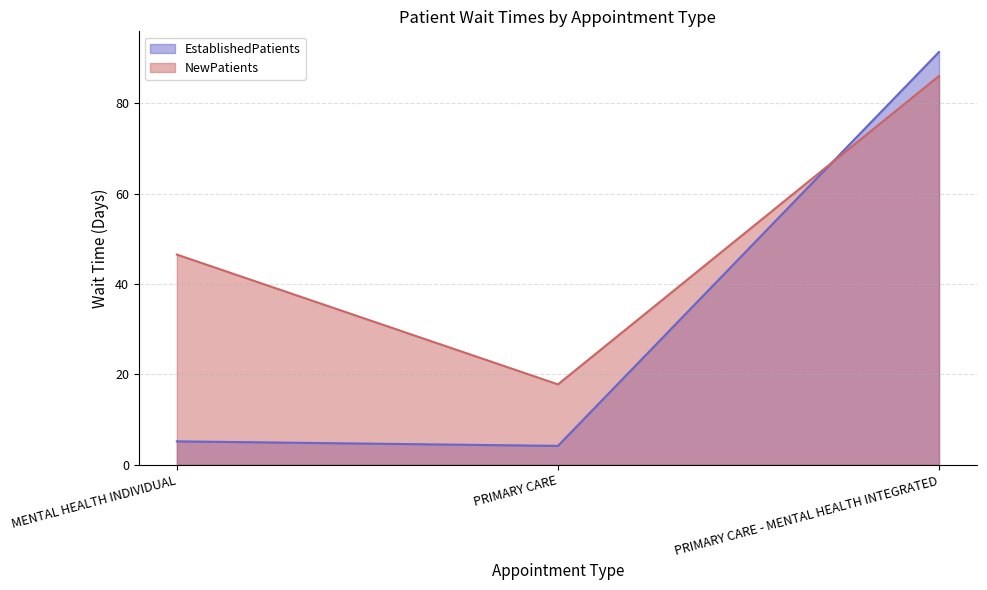

List the series in order of their overall mean, highest first.

NewPatients, EstablishedPatients